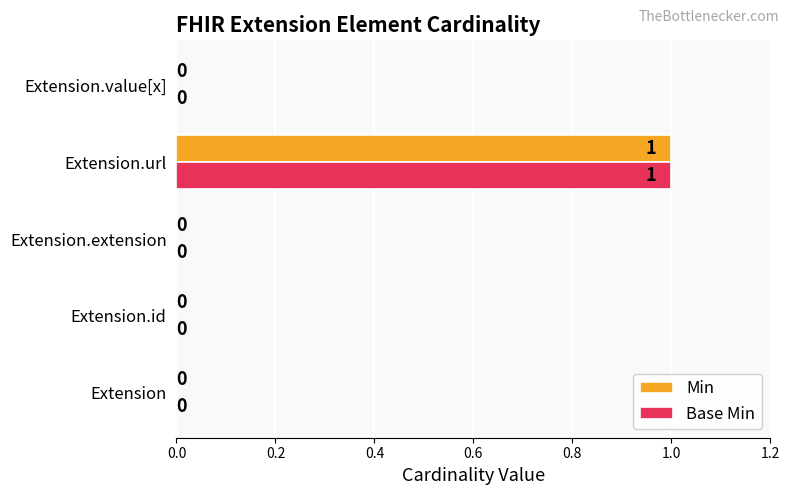

The Base Min series shows 1 at Extension.url. True or false?

True